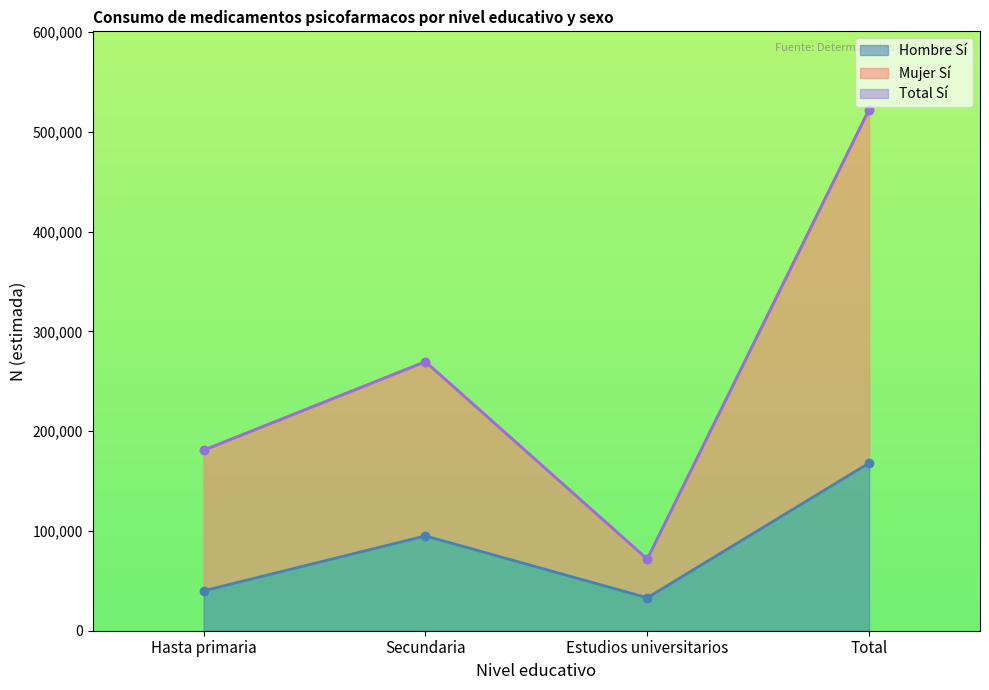

How many data points in Hombre Si N(estimada) are less than 95033?

2